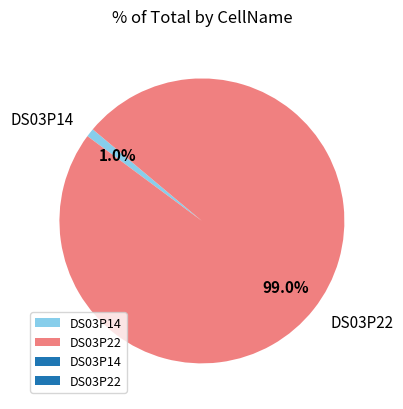

To the nearest percent, what portion does DS03P22 represent?

99%